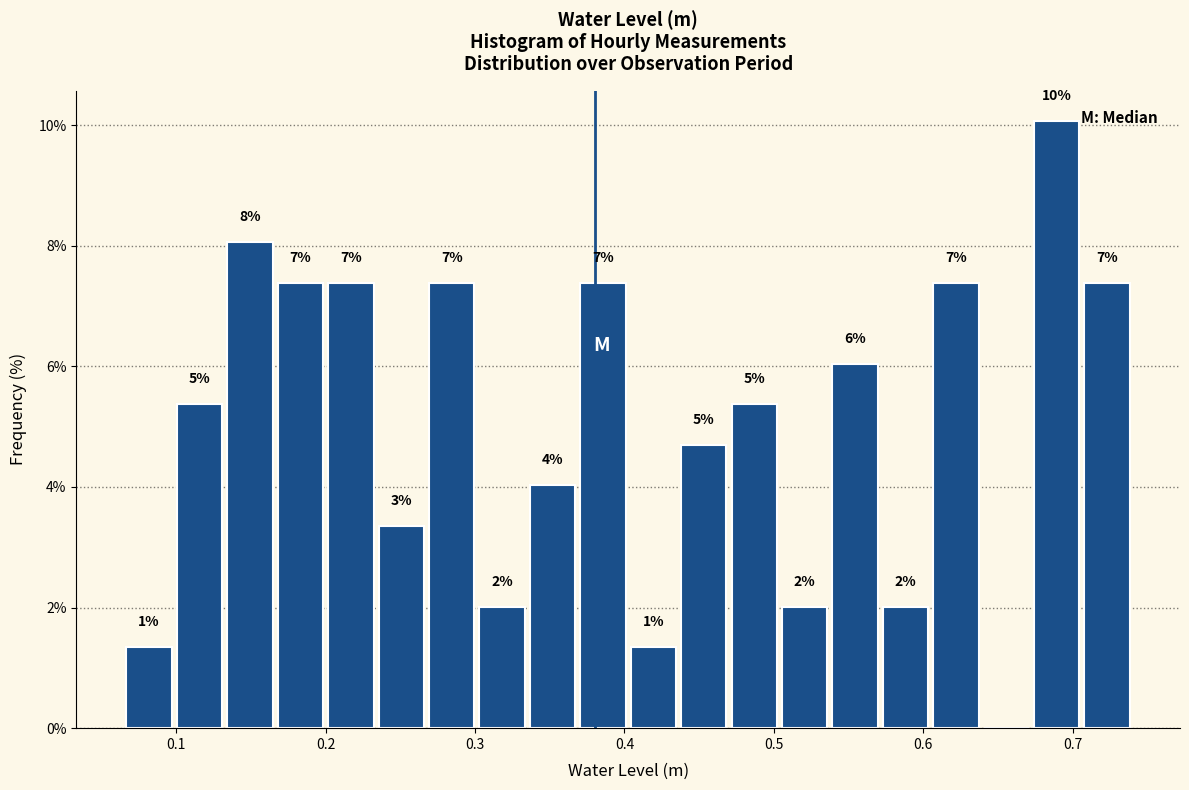

Around what value on the x-axis is the tallest bar? Give the approximate position of its centre, as read against the axis.

0.69